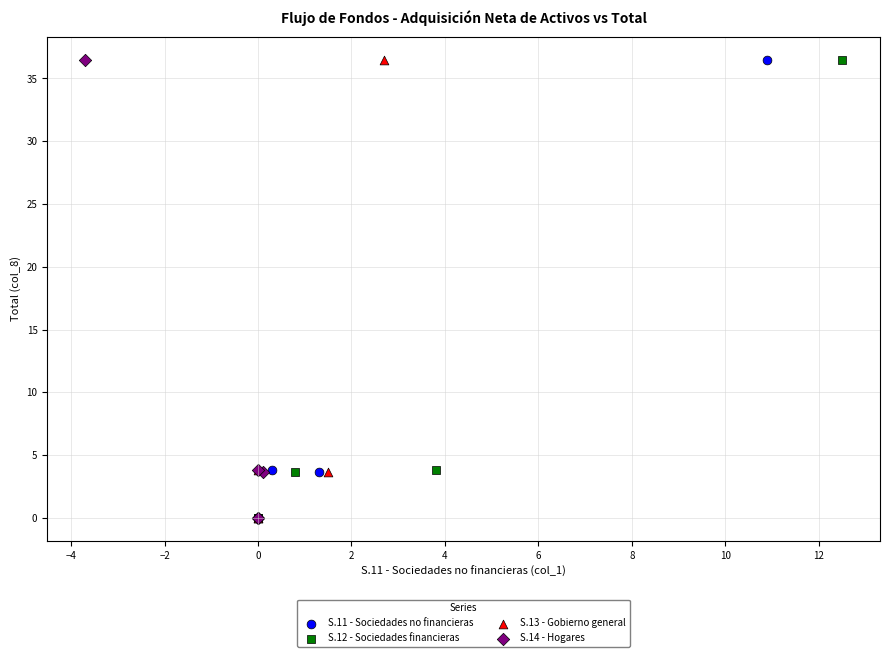

What are all the series names shown in the legend?

S.11 - Sociedades no financieras, S.12 - Sociedades financieras, S.13 - Gobierno general, S.14 - Hogares